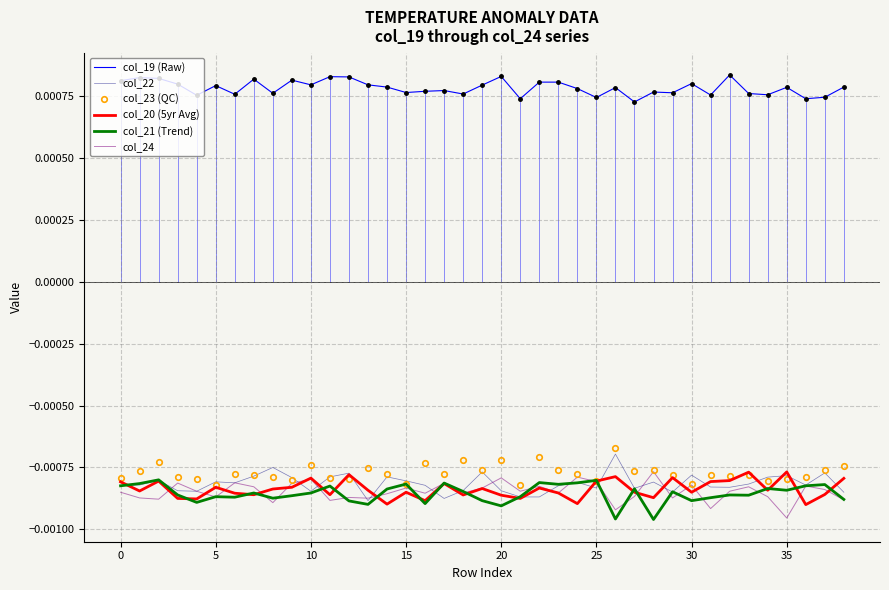

Rank the series at 32 from lowest to highest value.

col_21 (Trend), col_24, col_22, col_20 (5yr Avg), col_23 (QC), col_19 (Raw)